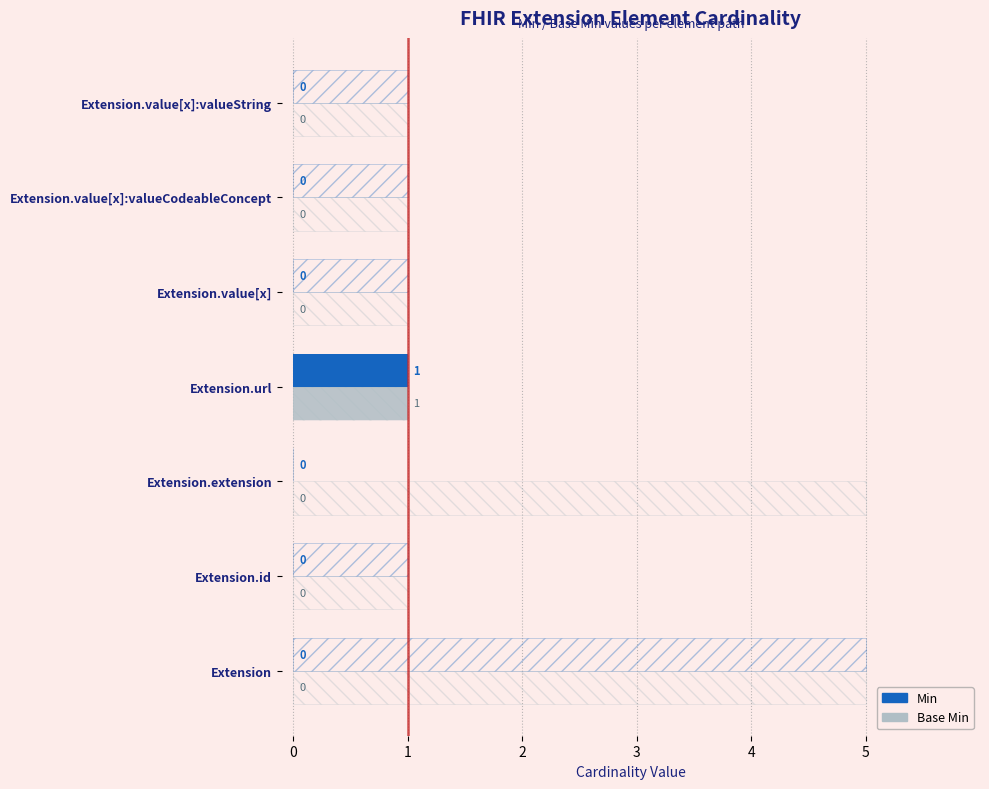

True or false: Base Min has a value of 0 at 2.

False